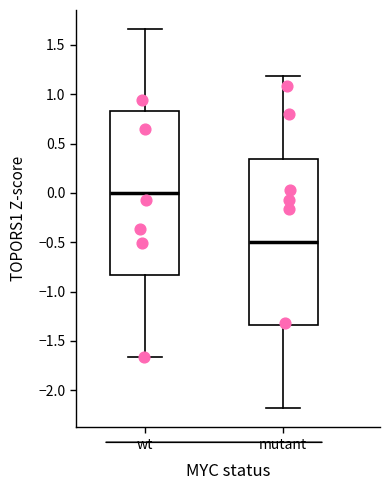

Where does the median line of the box for mutant sit on the y-axis? The values are not printed on the chart, so give them approximately, as read against the axis.

-0.50